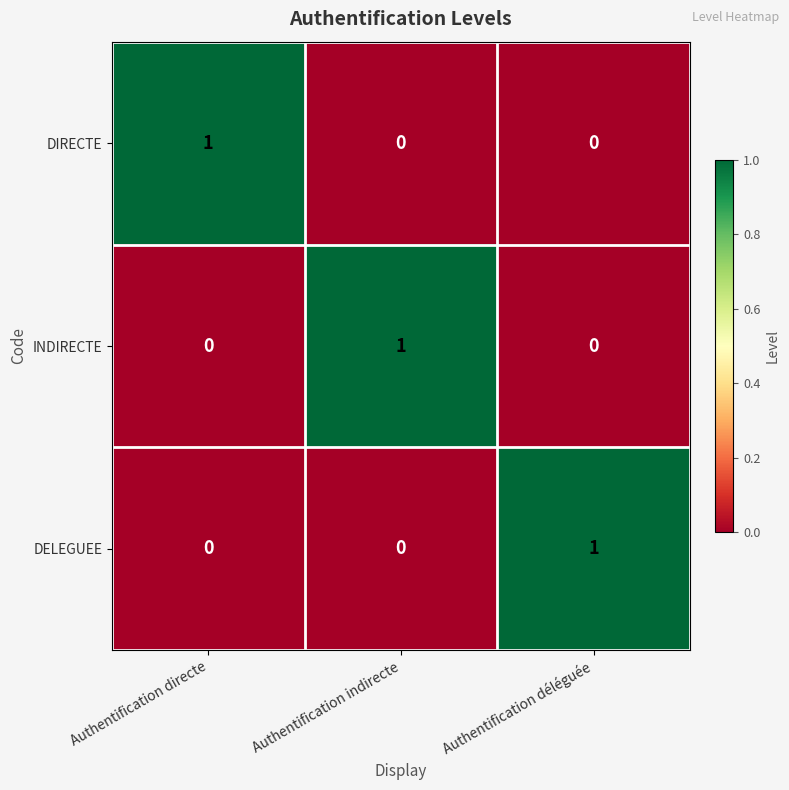

What is the difference between the highest and lowest values at Authentification indirecte?

1